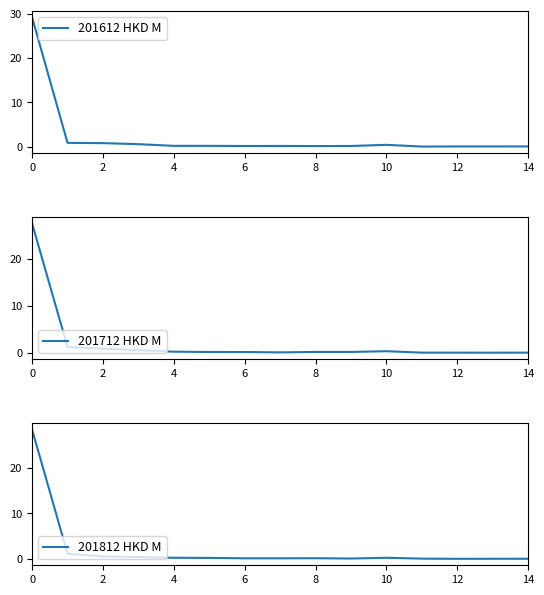

Is it true that 201812 HKD M equals 0.0 at 13?

True